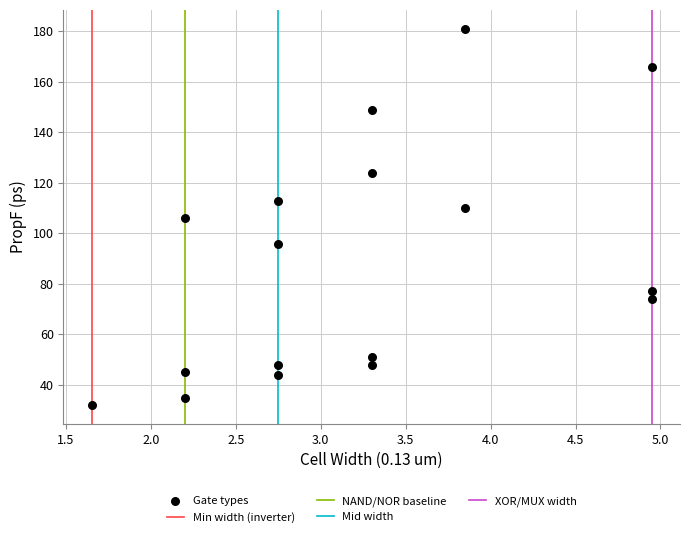

Count the number of points in this scatter plot.

17